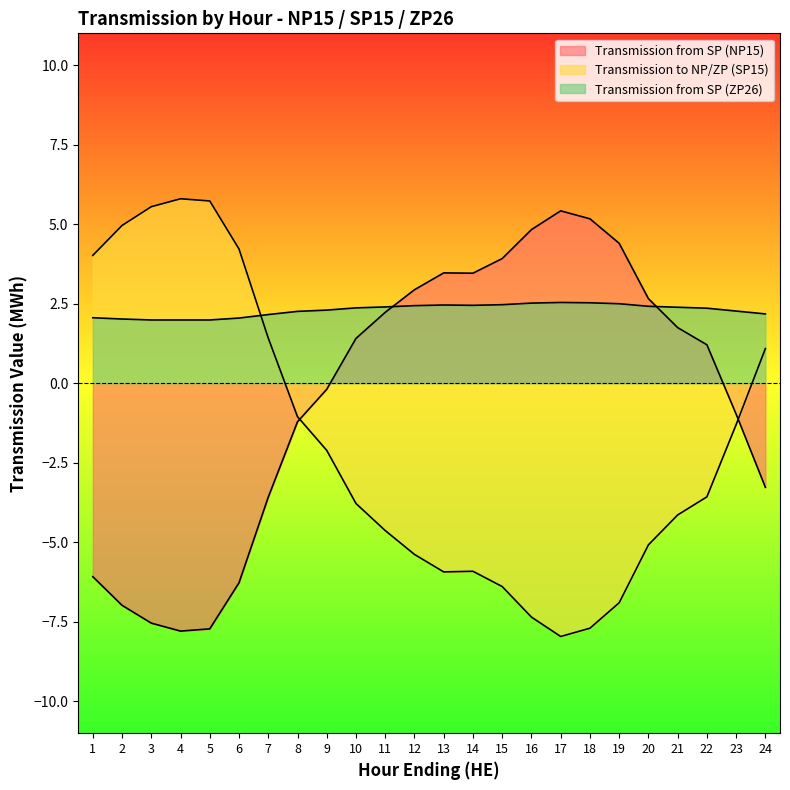

List the labels in order of Transmission from SP (NP15) value, smallest first.

4, 5, 3, 2, 6, 1, 7, 24, 8, 23, 9, 22, 10, 21, 11, 20, 12, 14, 13, 15, 19, 16, 18, 17